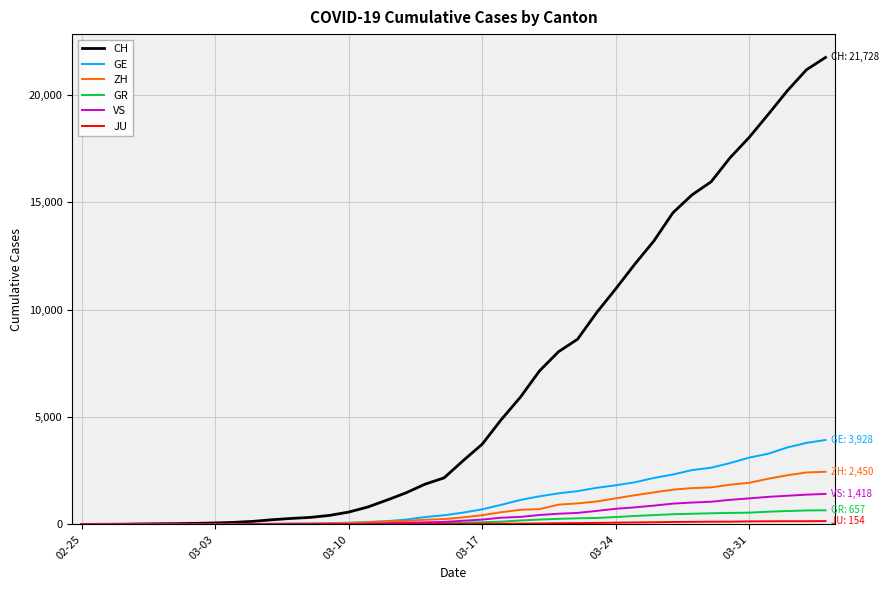

Count the number of categories in the chart.

40